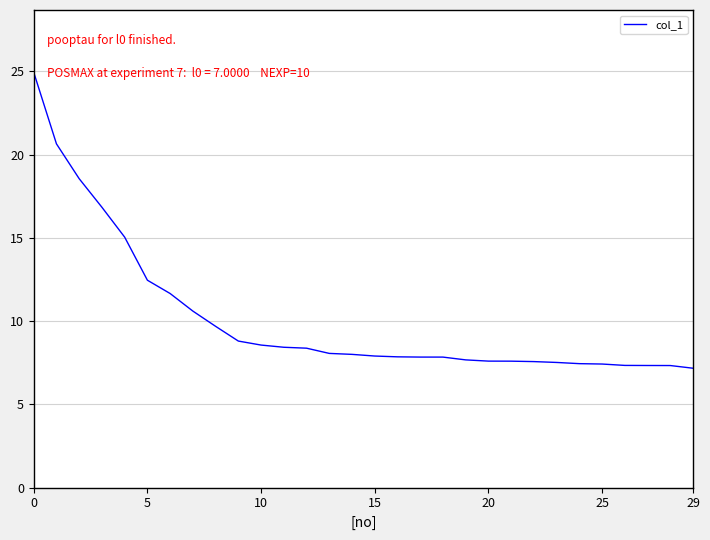

What is the minimum value shown in the chart?

7.2